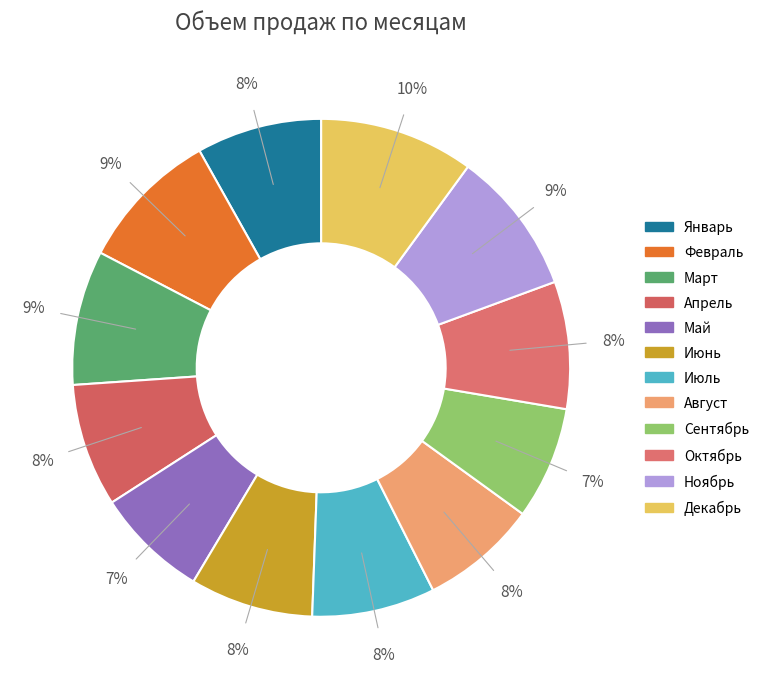

To the nearest percent, what percentage of the pie is Октябрь?

8%